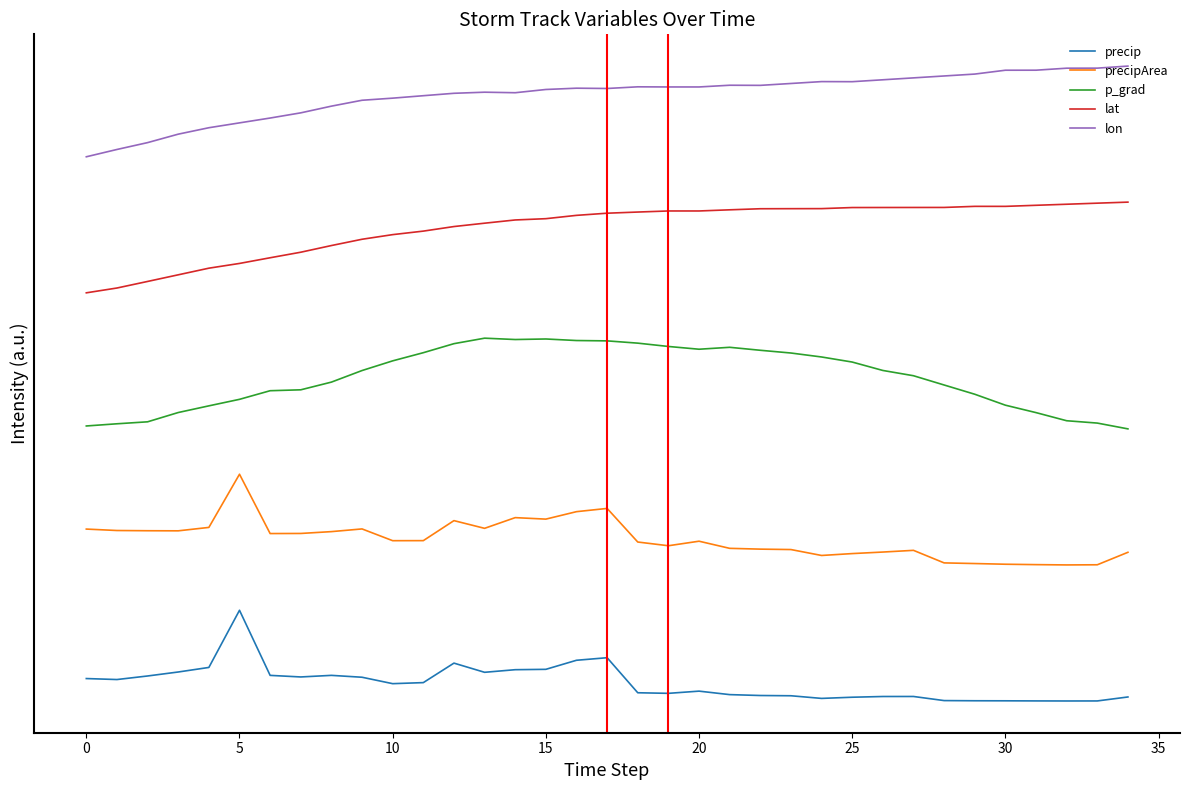

In precip, how many points are higher than both neighbors (excluding endpoints)?

6